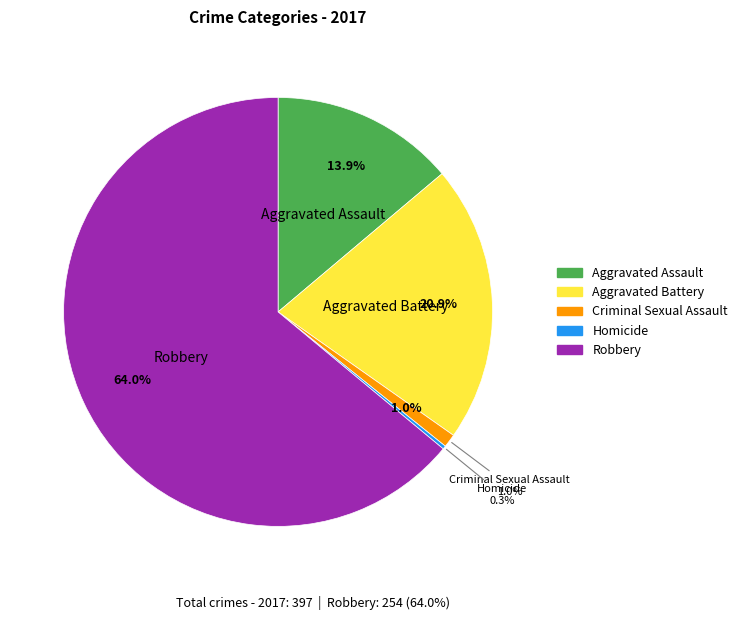

What is the smallest slice in the pie chart?

Homicide